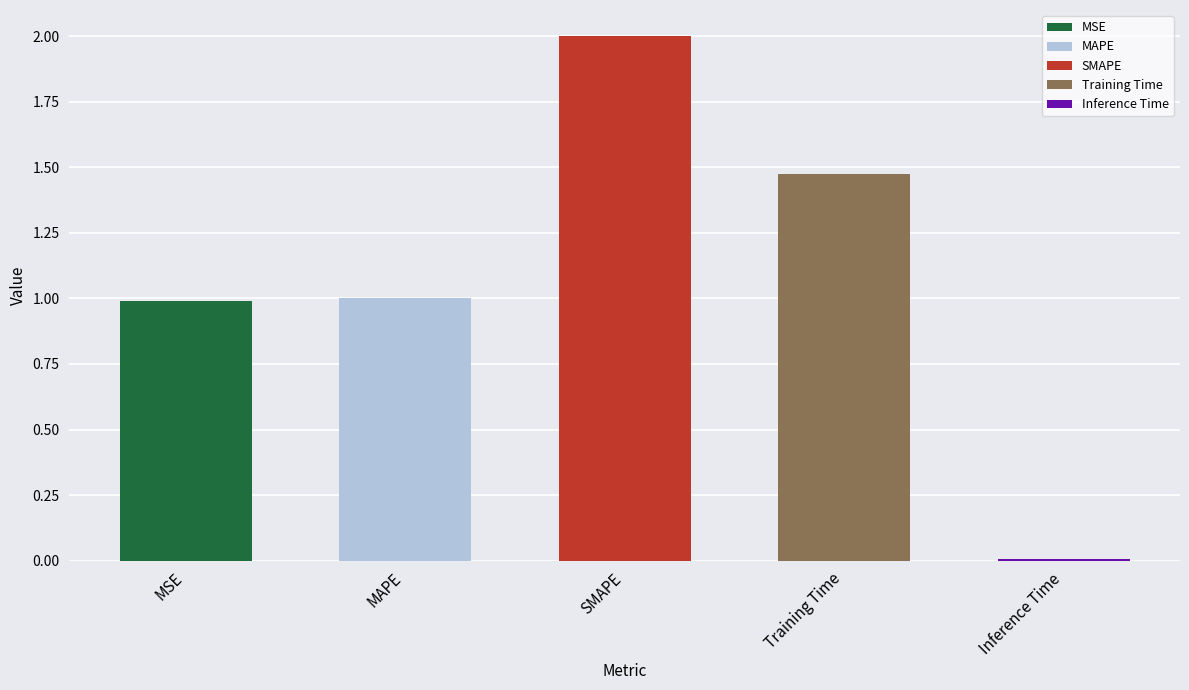

Reading right to left, list all the values displayed in this chart.

0.0	1.5	2.0	1.0	1.0